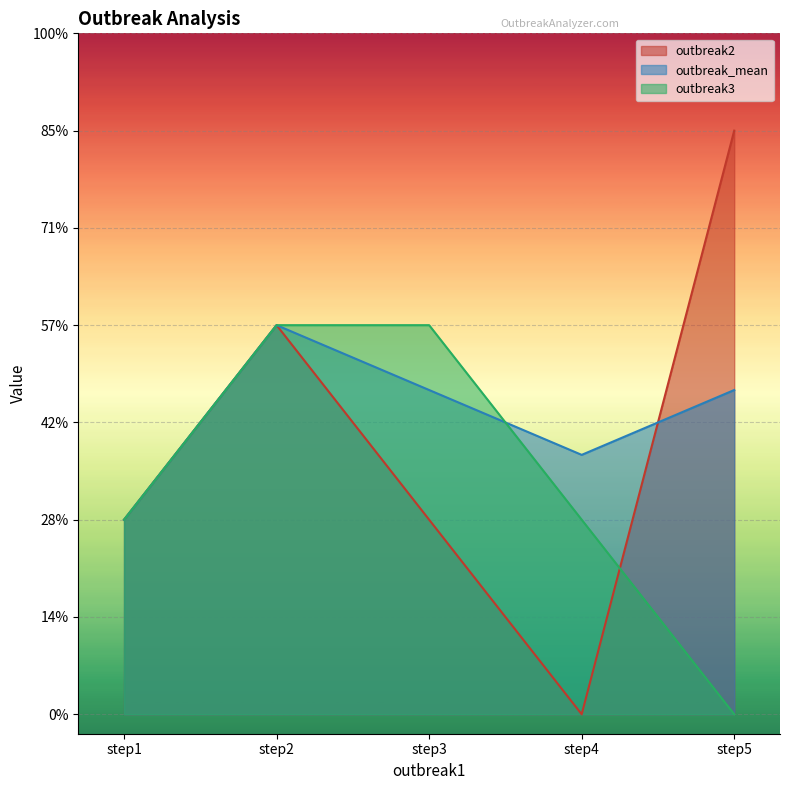

What is the sum of all outbreak2 values?

7.0